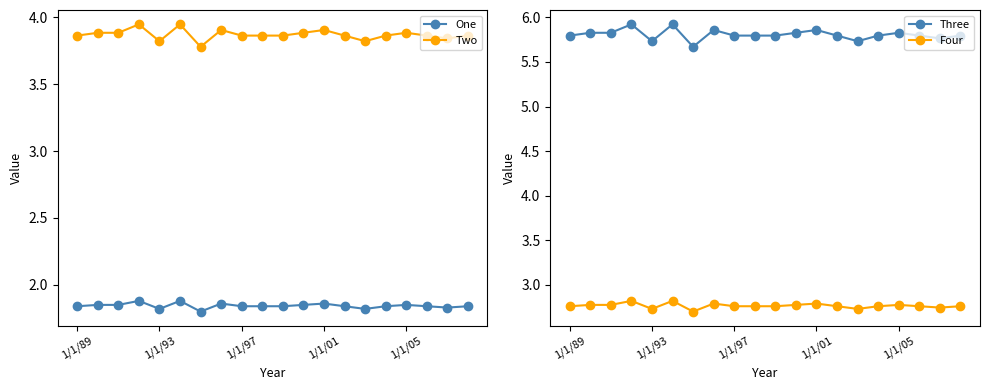

Read the Four value at 5.

2.8